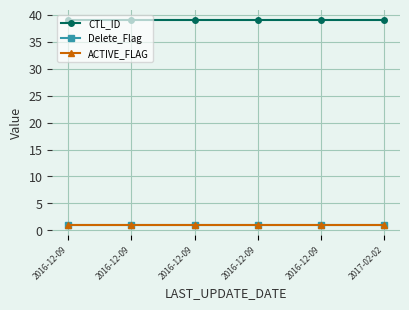

True or false: ACTIVE_FLAG has more than 1 interior local peaks.

False